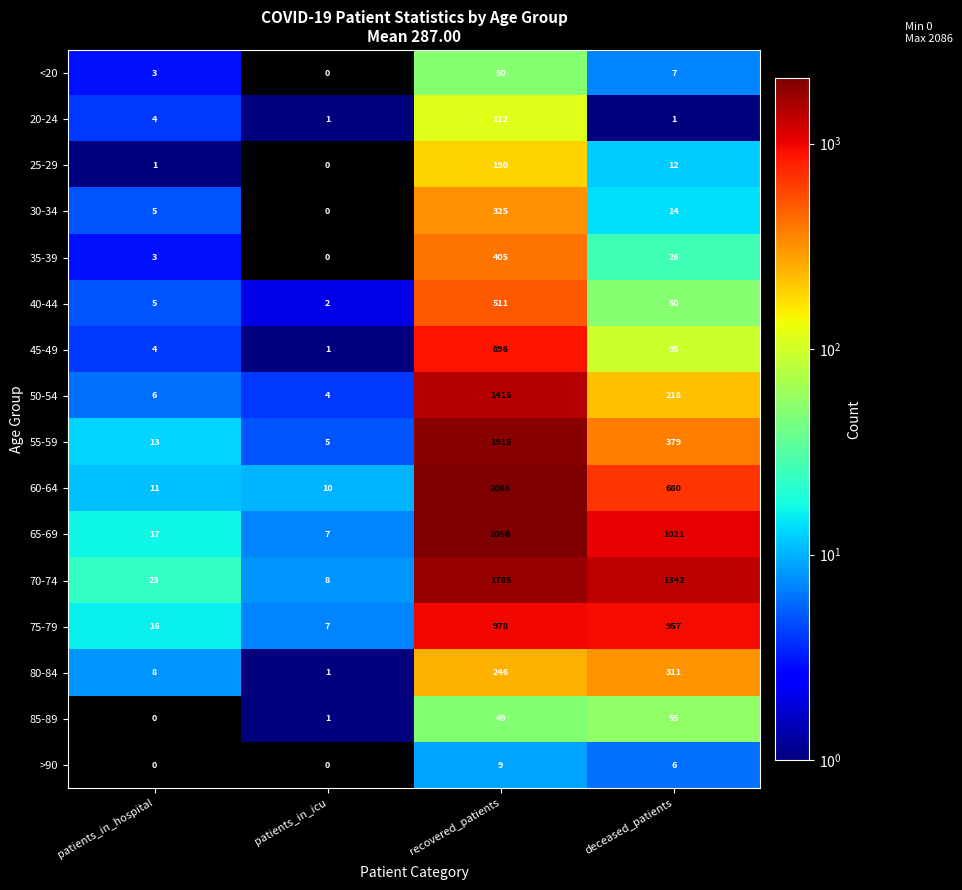

What is the average value of the 45-49 series?

249